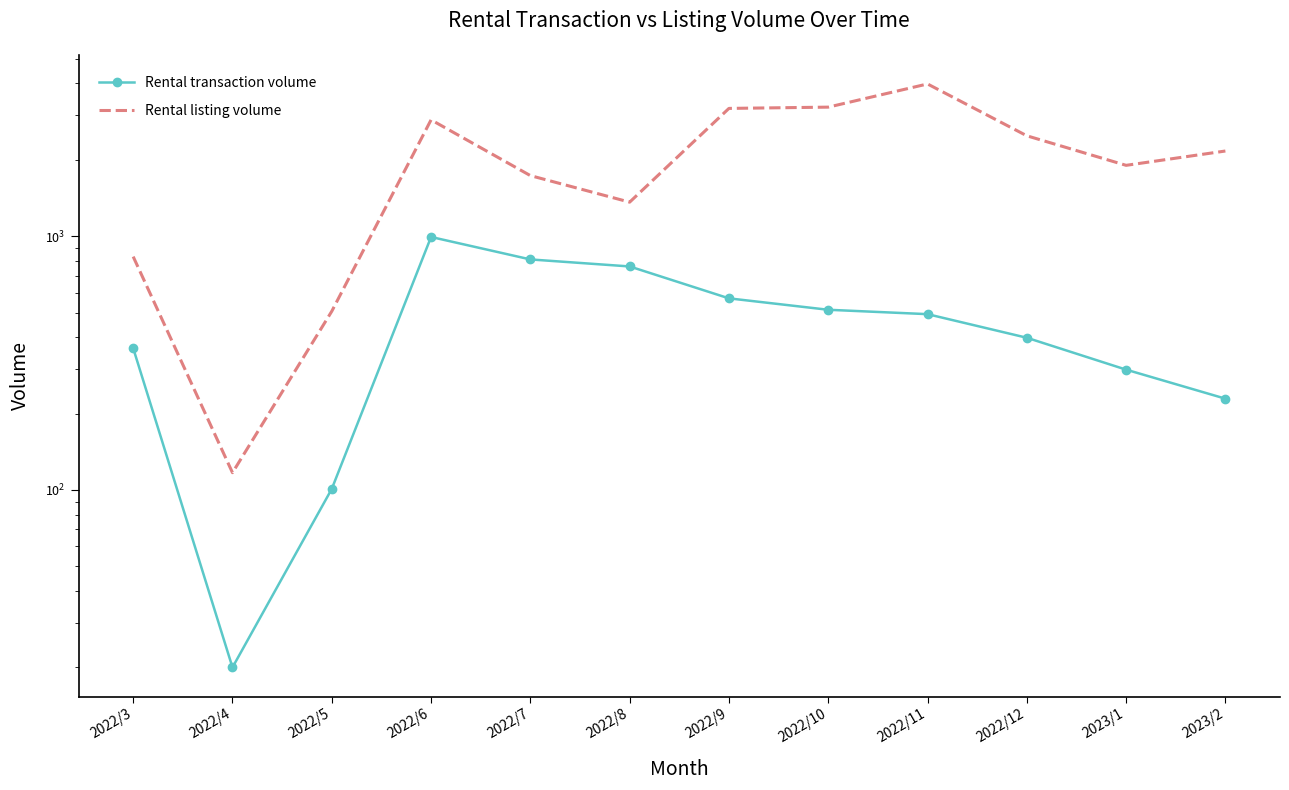

Which series has the widest spread of values?

Rental listing volume